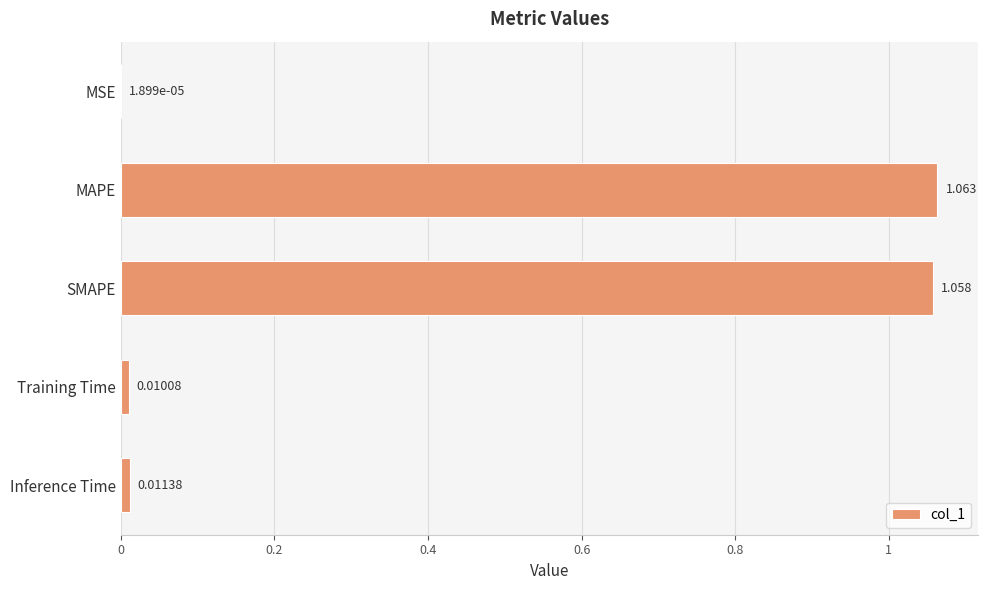

At which category does the chart reach its peak across all series?

MAPE